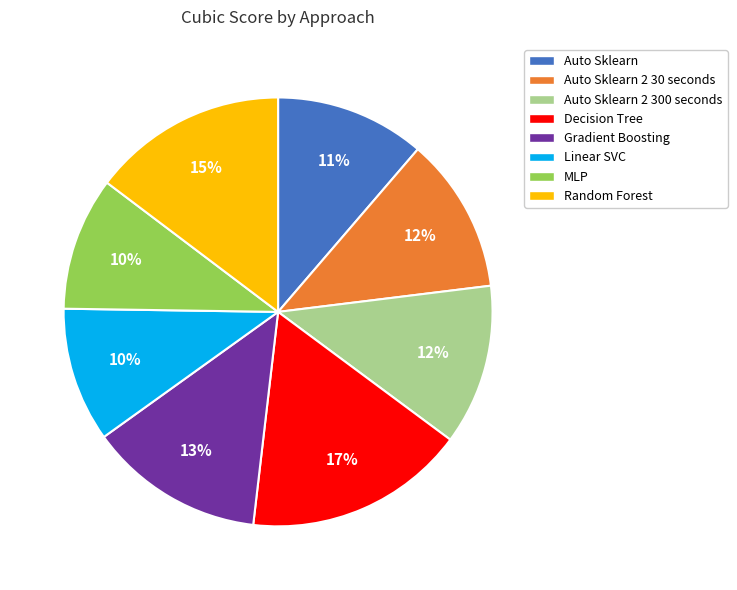

True or false: MLP accounts for 10% of the total.

True